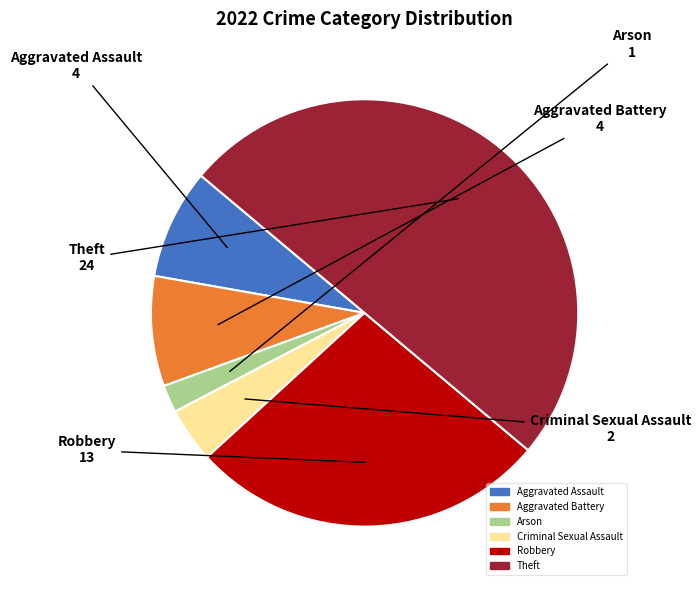

True or false: Arson accounts for 16% of the total.

False